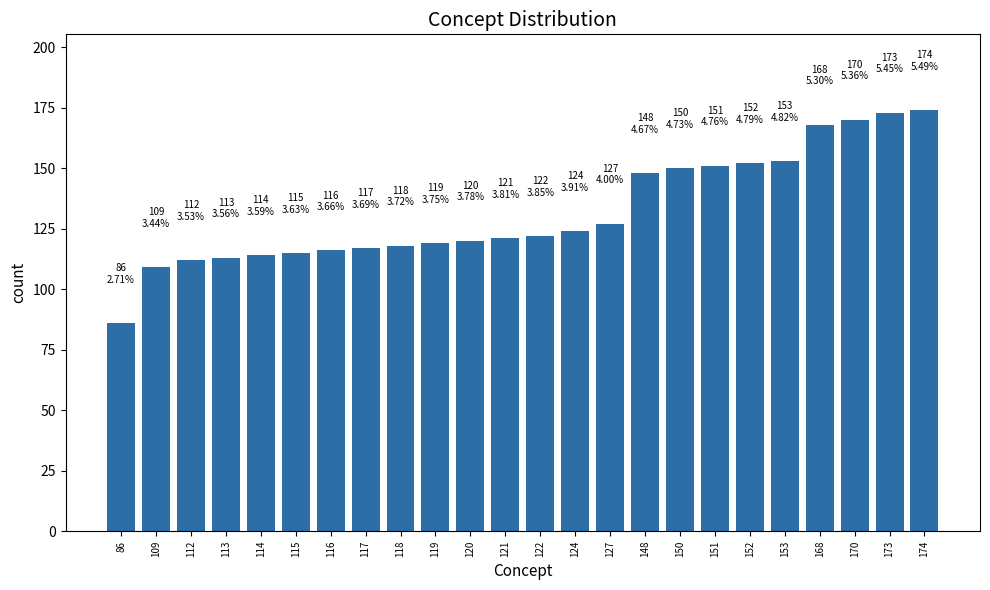

Approximately how many times larger is the value at 115 compared to 127?

0.9